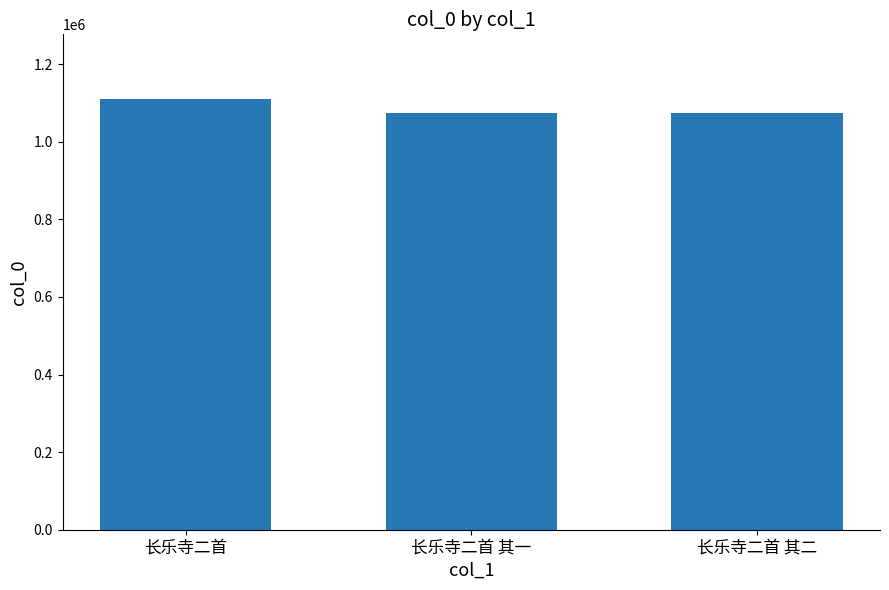

Which has a higher value, 长乐寺二首 or 长乐寺二首 其二?

长乐寺二首